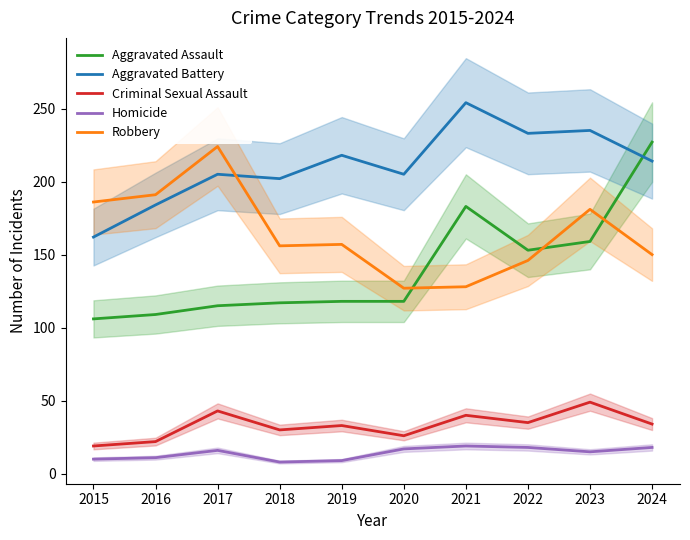

At 2017, list the series in order from smallest to largest.

Homicide, Criminal Sexual Assault, Aggravated Assault, Aggravated Battery, Robbery